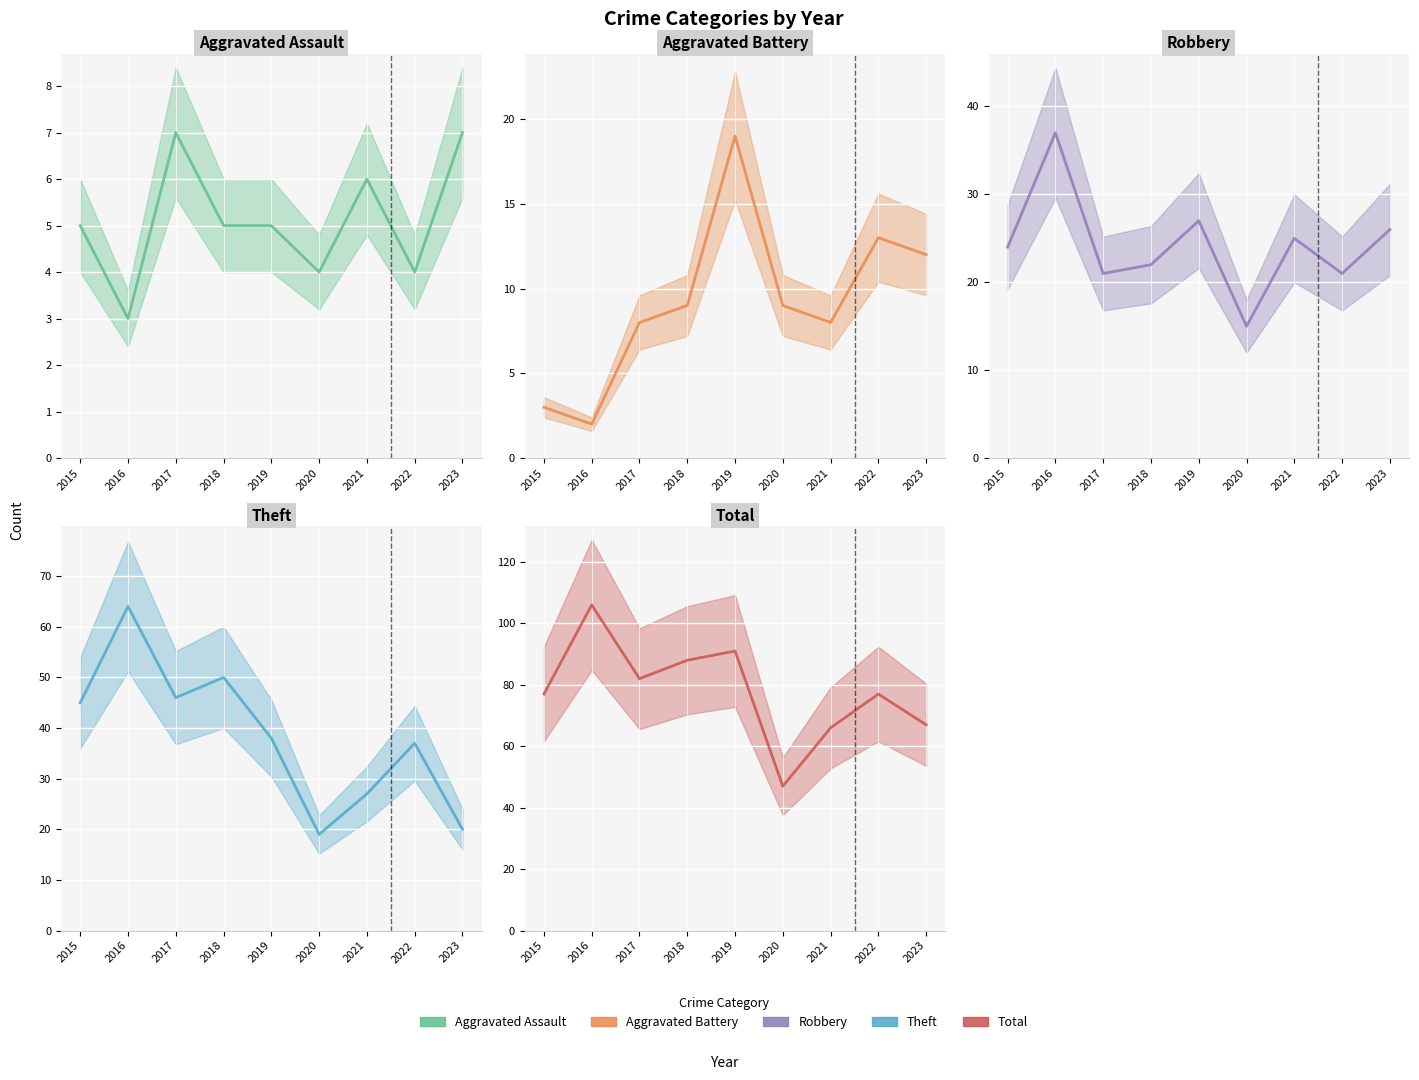

At which label is Robbery (estimate) closest to 26?

2023